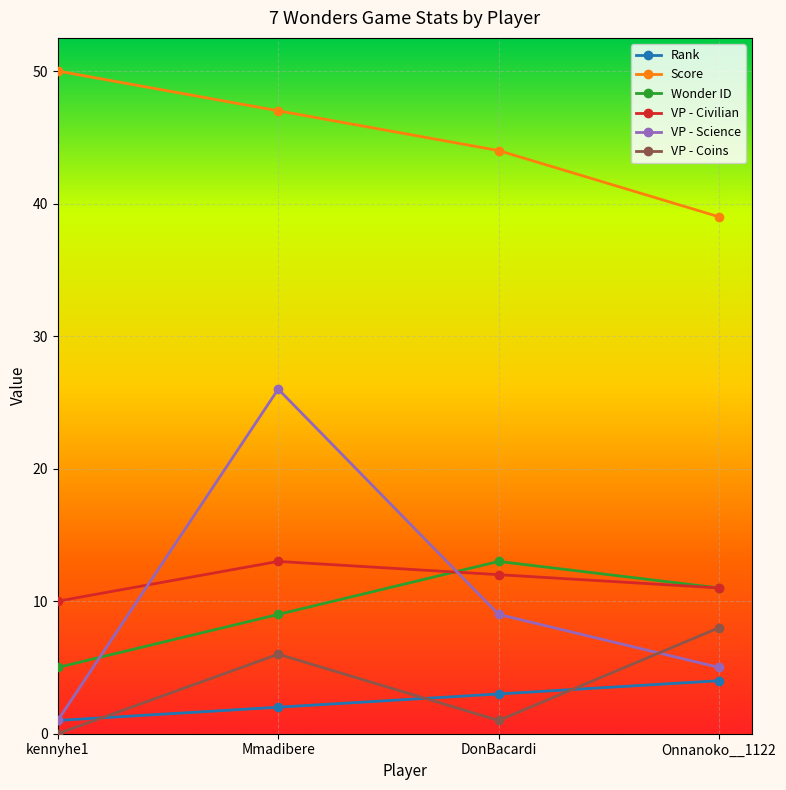

Which label corresponds to the smallest value in the chart?

kennyhe1